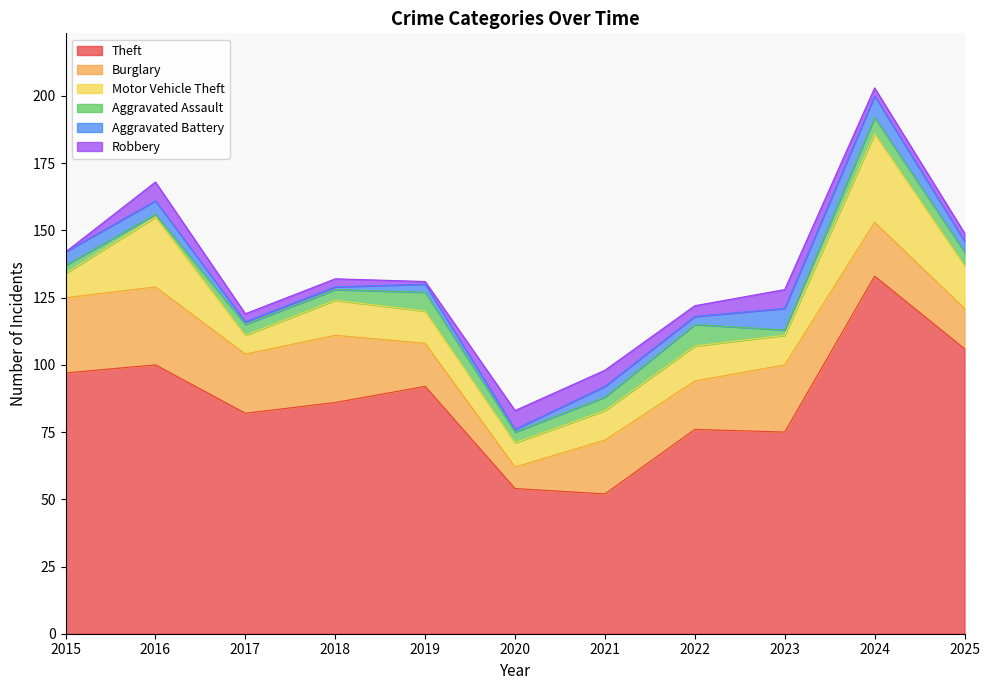

What is the difference between the maximum and second lowest values in the Aggravated Battery series?

7